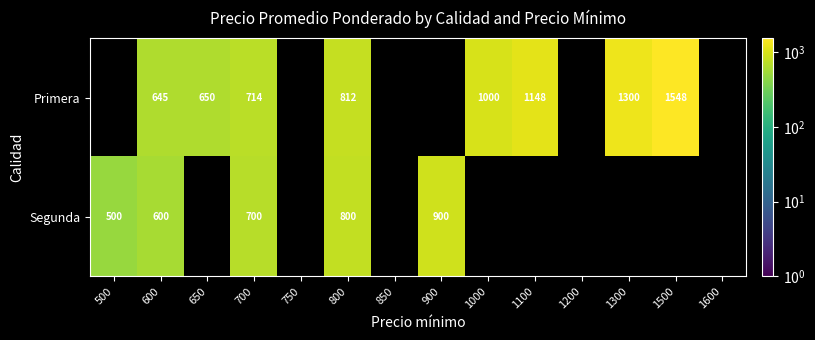

What is the difference between the highest and lowest values at 800?

12